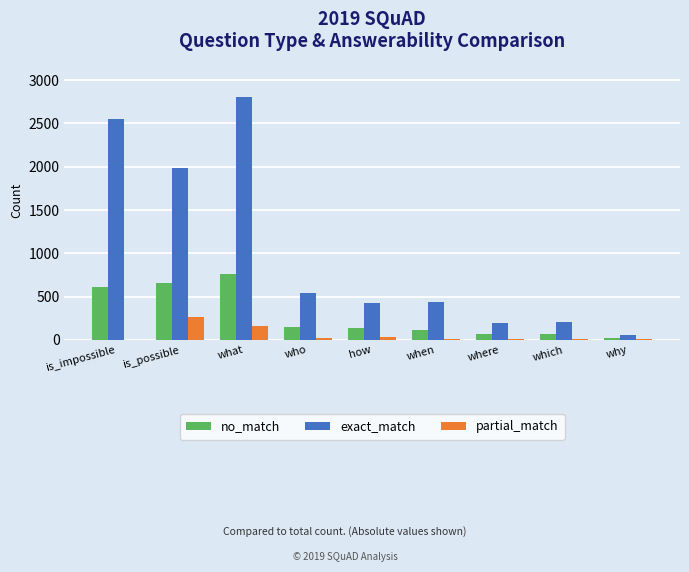

At which category is the sum across all series the highest?

what